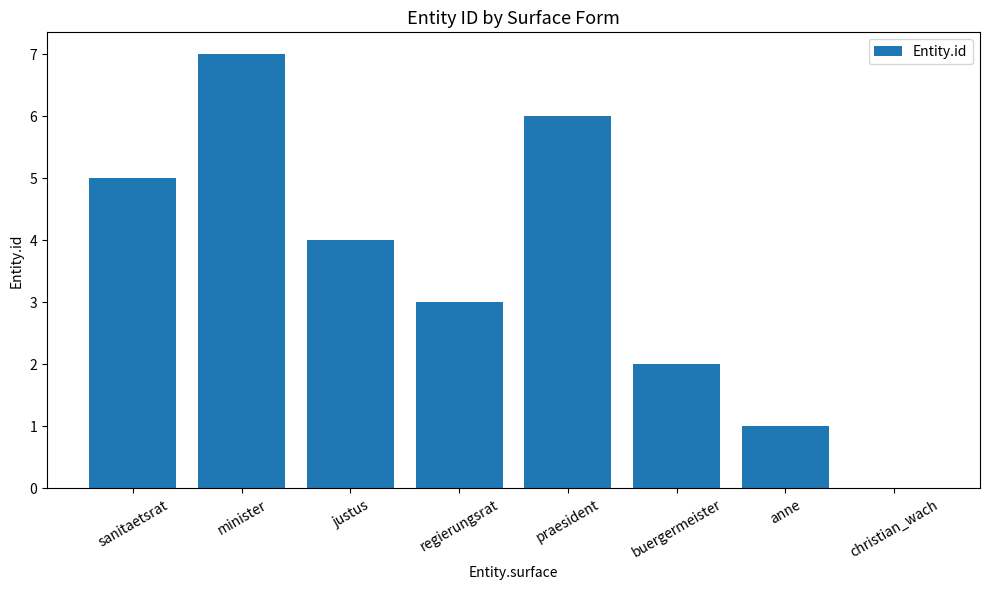

What is the approximate value at sanitaetsrat?

5